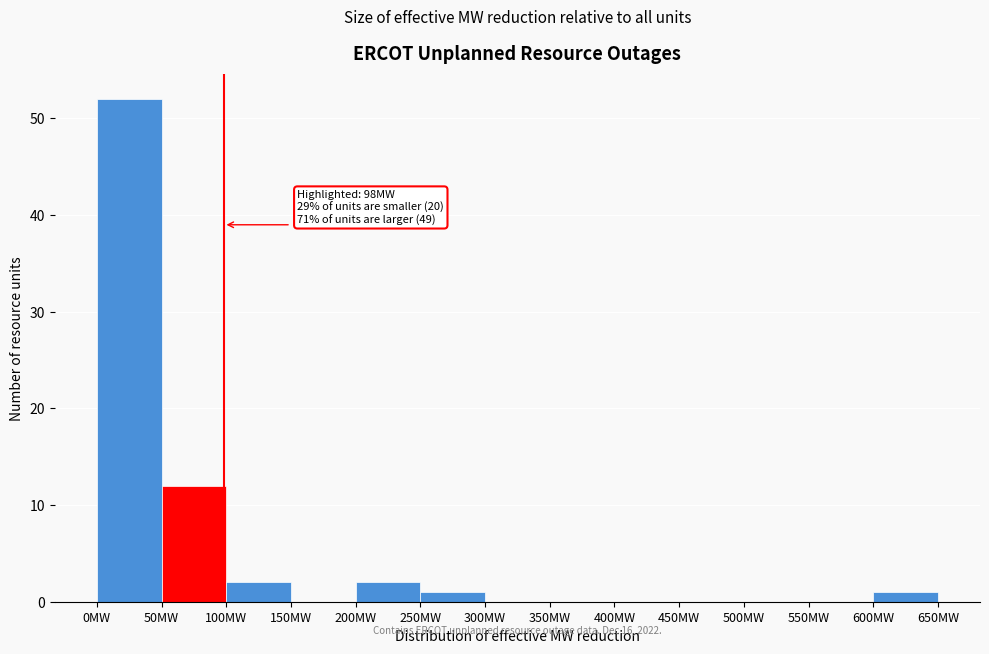

Which range on the x-axis has the tallest bar?

0 to 50